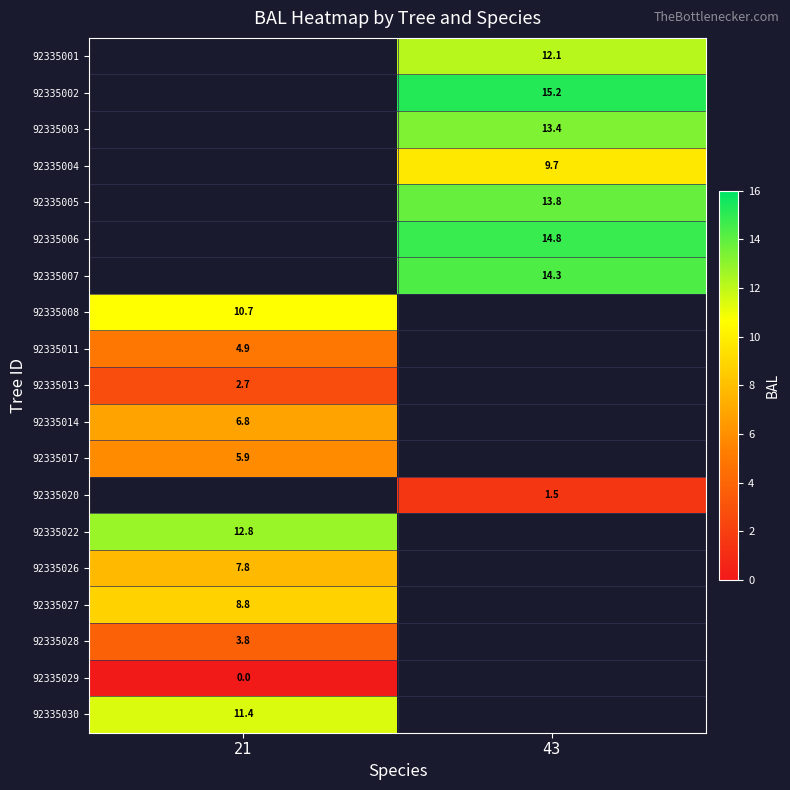

Is it true that 92335001 equals 3.3 at 43?

False